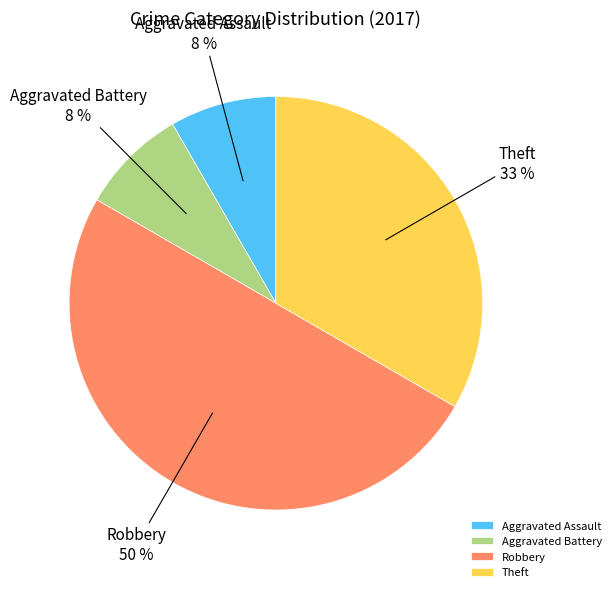

Which category has the biggest portion of the pie?

Robbery